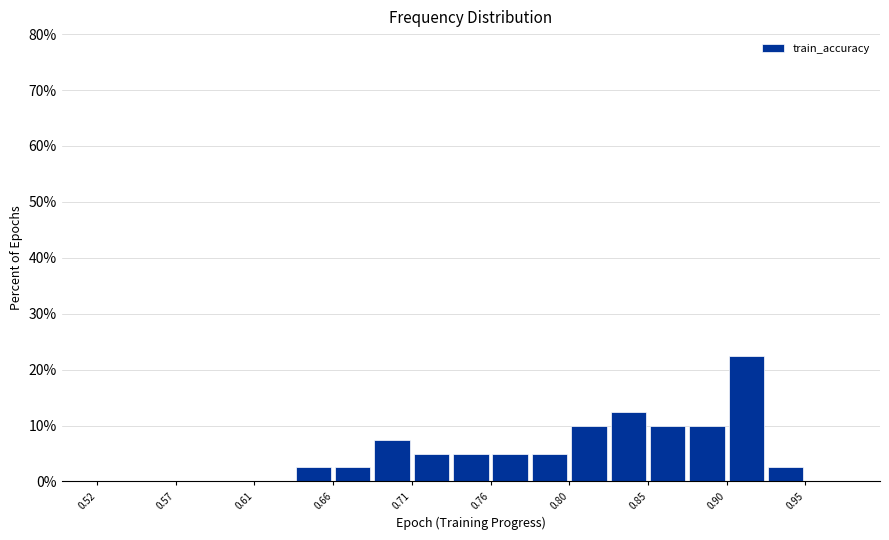

How tall is the bar that spans 0.830 to 0.850 on the x-axis? Neither the bar edges nor the heights are printed on the chart, so give them approximately, as read against the axes.

13